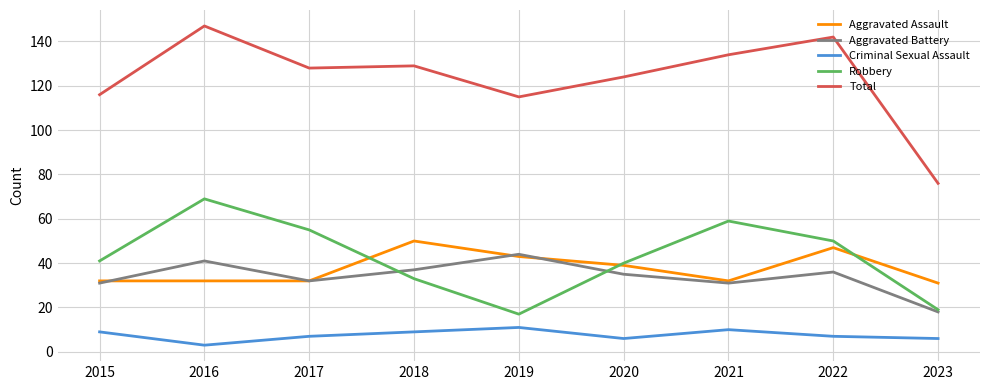

What is the difference between the highest and lowest values at 2020?

118